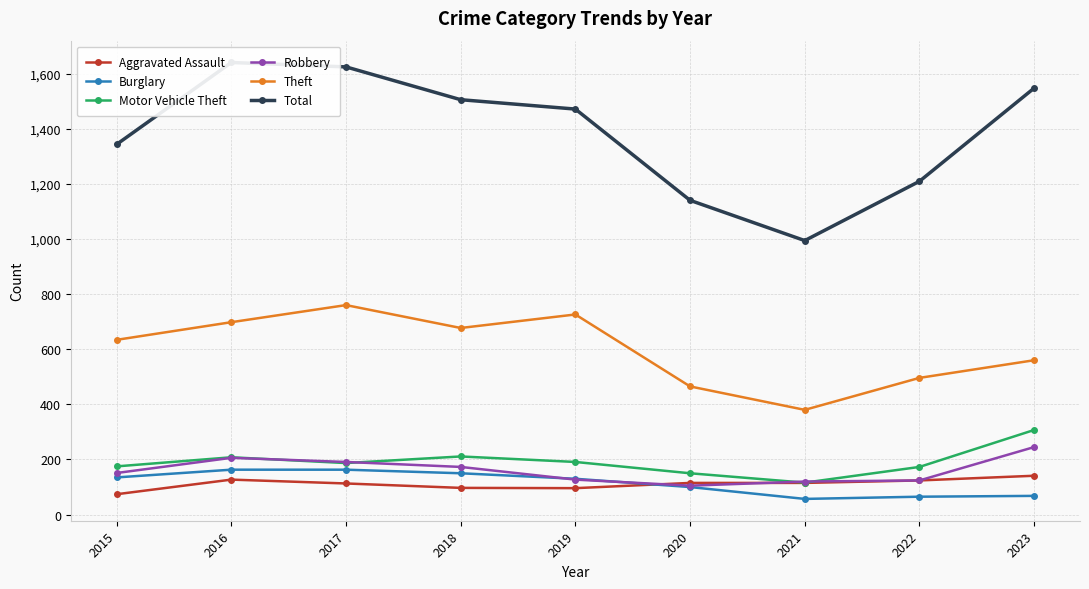

Rank the series at 2016 from lowest to highest value.

Aggravated Assault, Burglary, Robbery, Motor Vehicle Theft, Theft, Total